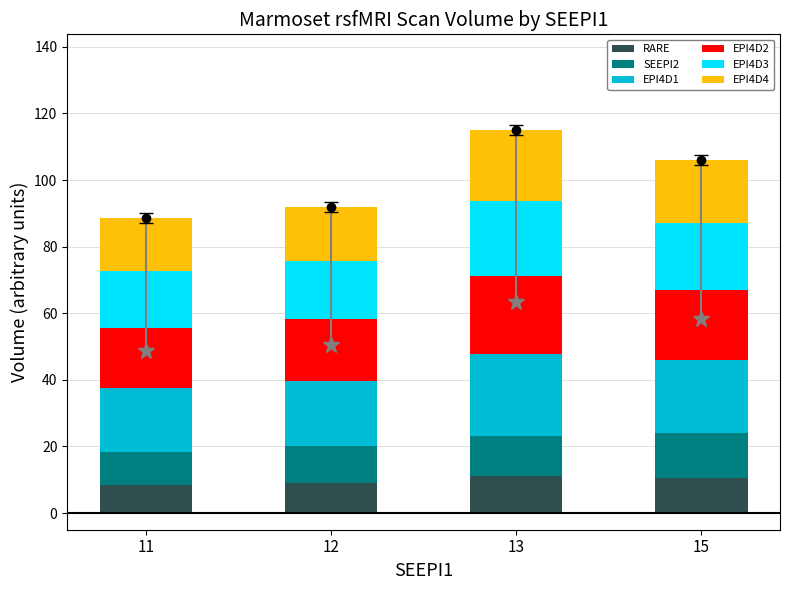

What is the difference between the maximum and minimum values in the RARE series?

2.7